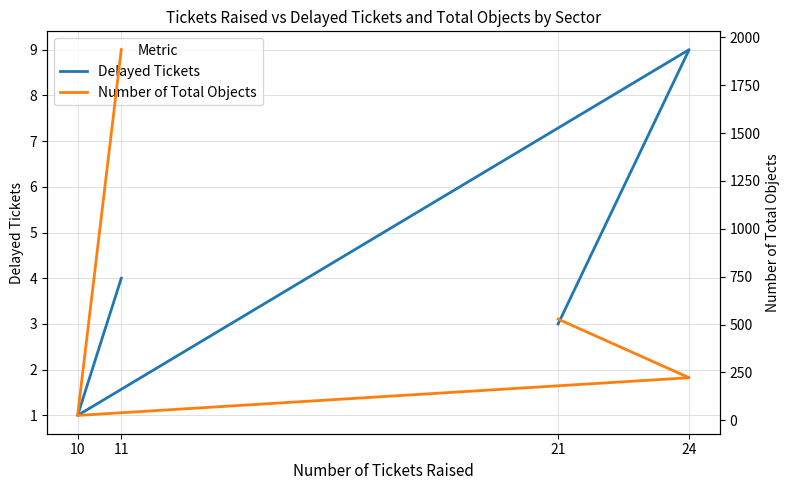

What is the average value of the Number of Total Objects series?

678